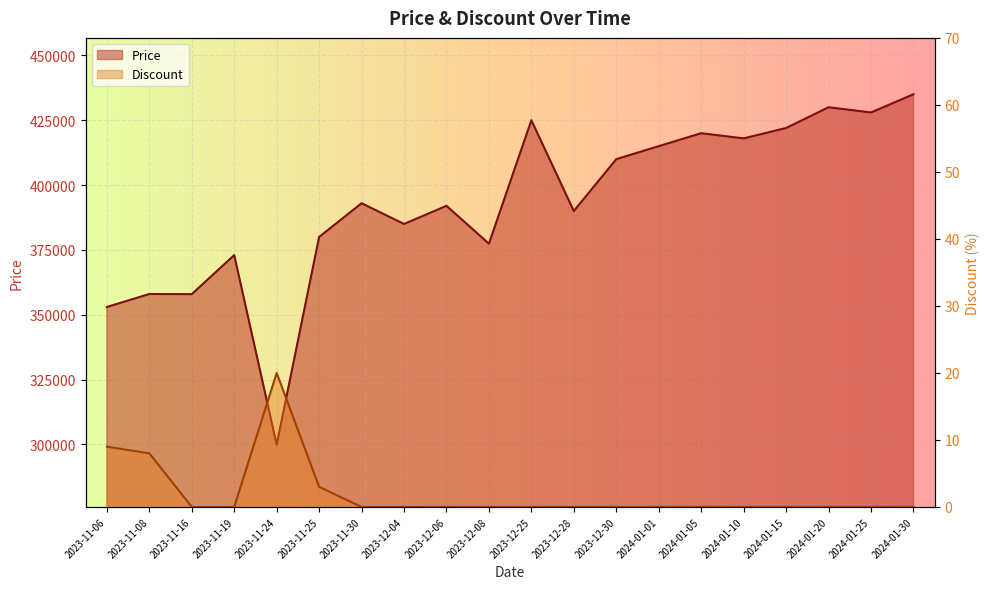

What is the value of the Discount point at the 5th from the left?

20